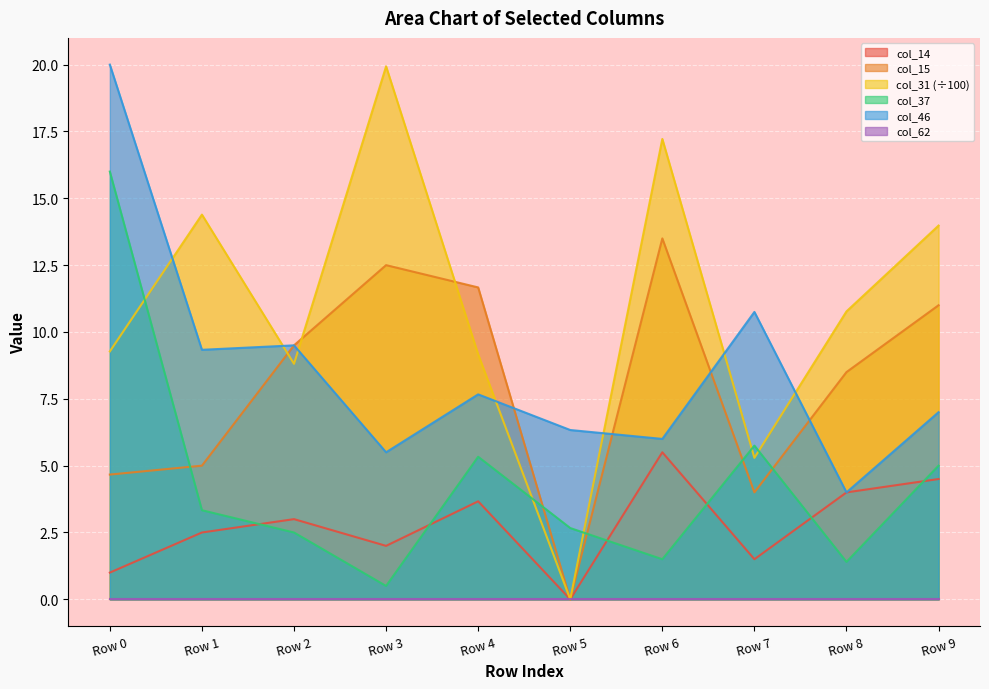

Where is the first local minimum for col_15?

Row 5